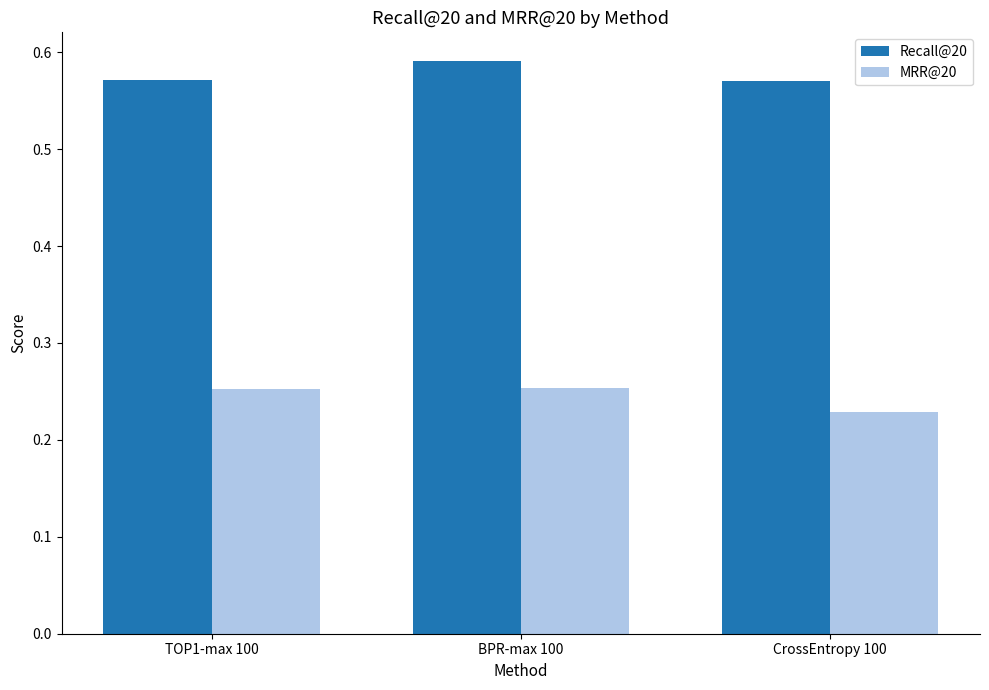

At how many categories does at least one series exceed 0?

3